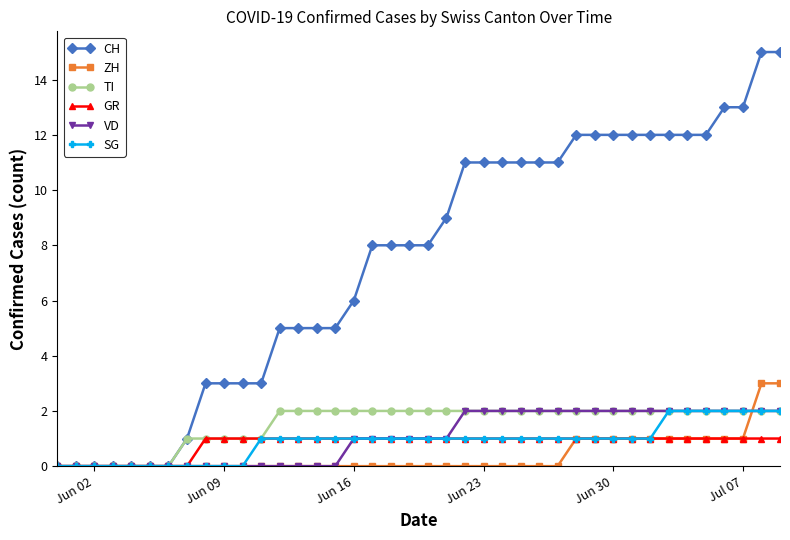

What is the maximum value for CH?

15